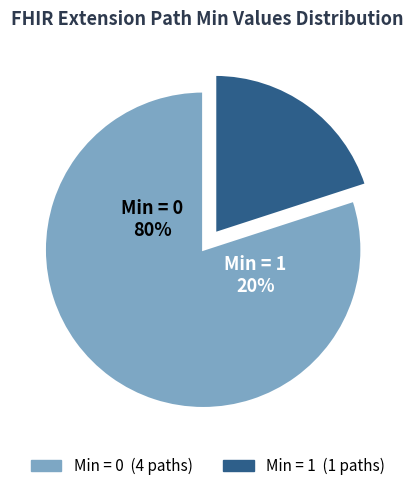

True or false: Extension.extension accounts for 0% of the total.

True